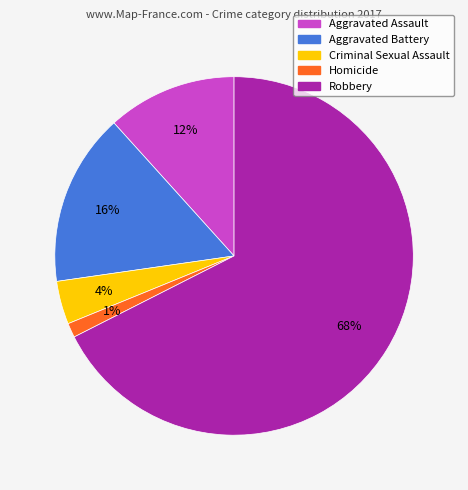

Which category has the biggest portion of the pie?

Robbery